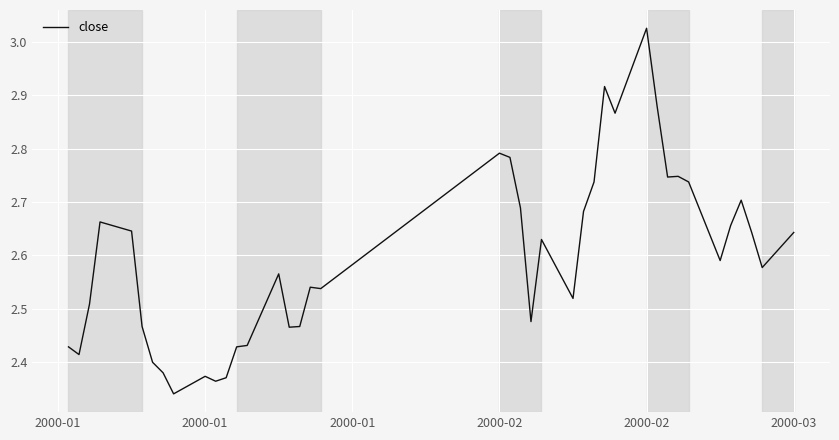

What is the difference between the maximum and minimum values?

0.7